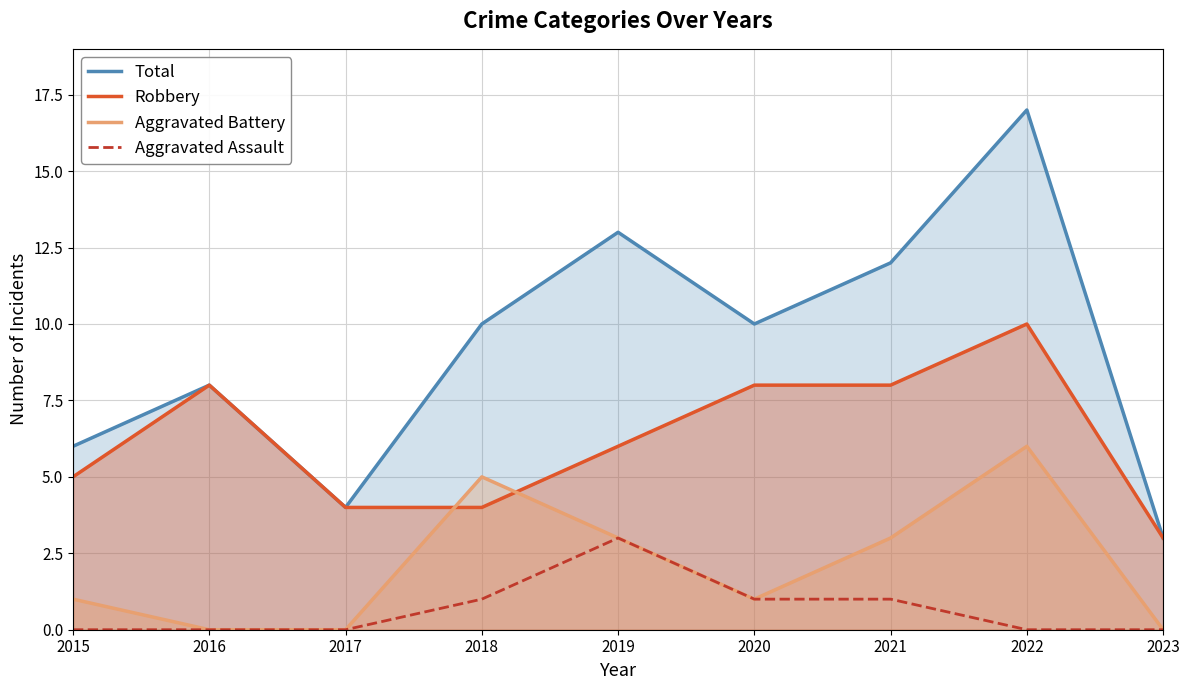

Is it true that Robbery equals 12 at 2016?

False